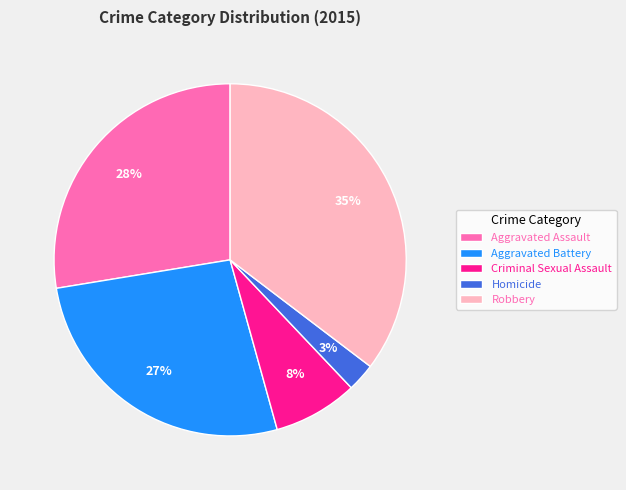

The Robbery slice represents 35% of the pie. True or false?

True